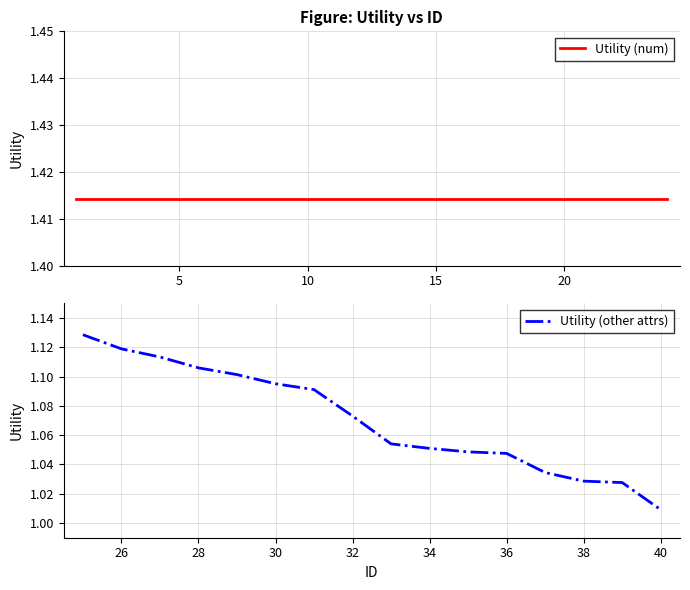

Rank the categories by value from lowest to highest.

40, 39, 38, 37, 36, 35, 34, 33, 32, 31, 30, 29, 28, 27, 26, 25, 1, 2, 3, 4, 5, 6, 7, 8, 9, 10, 11, 12, 13, 14, 15, 16, 17, 18, 19, 20, 21, 22, 23, 24